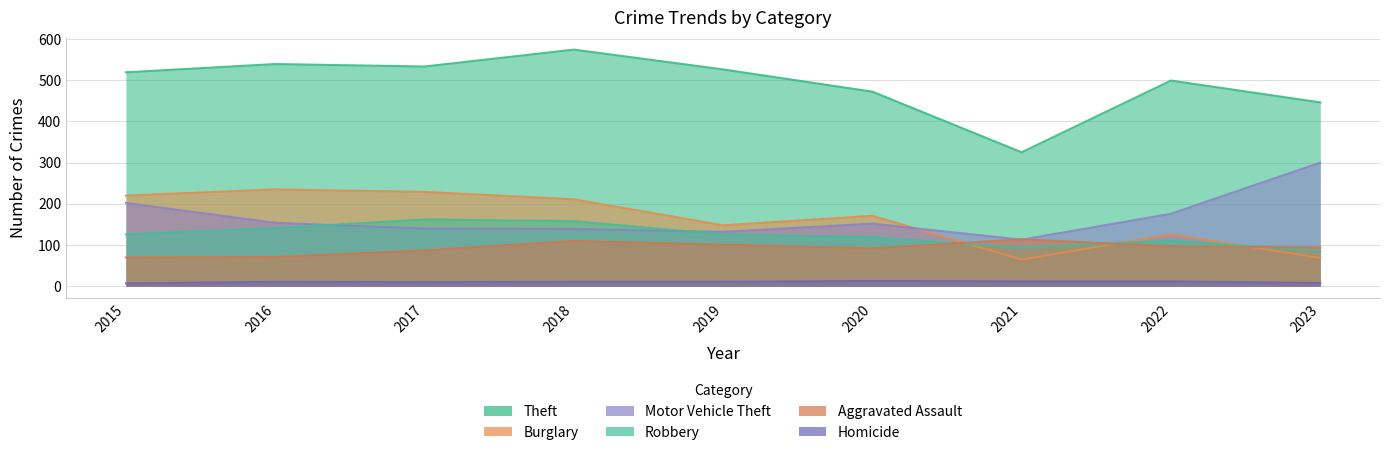

Is it true that Burglary equals 126 at 2022?

True